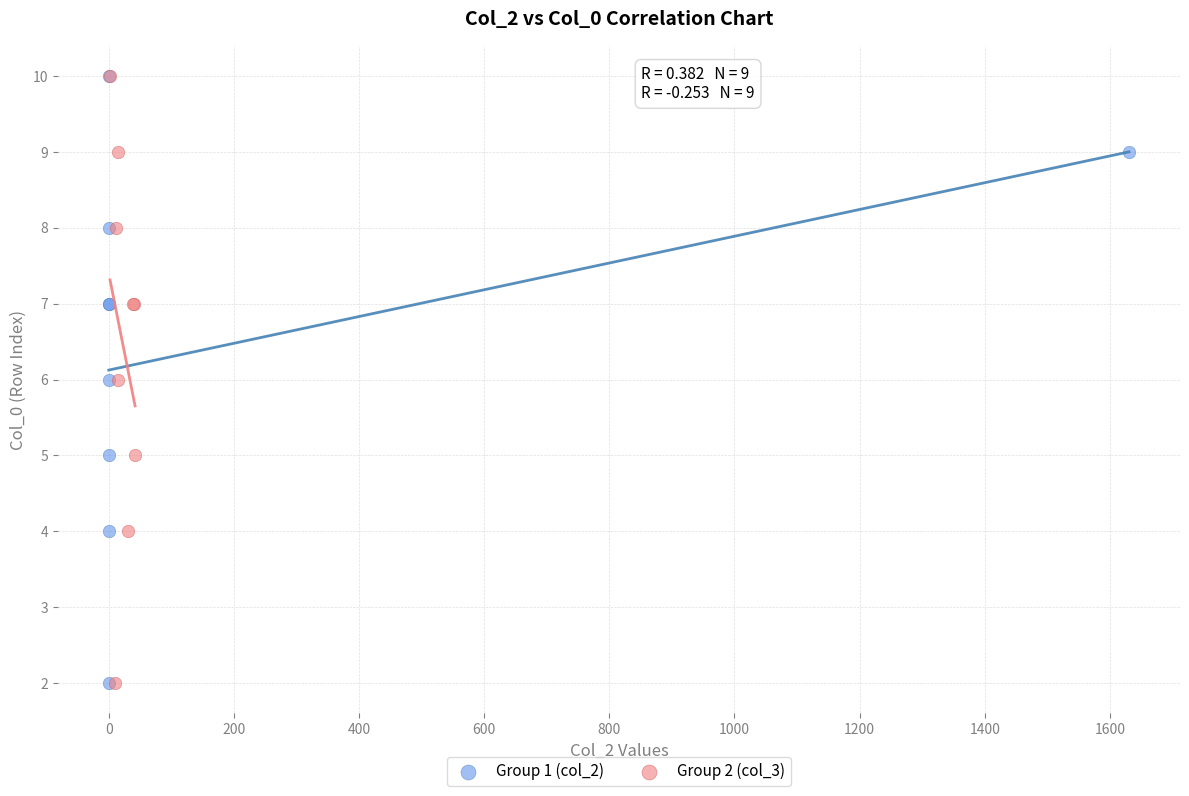

What are all the series names shown in the legend?

Group 1 (col_2), Group 2 (col_3)